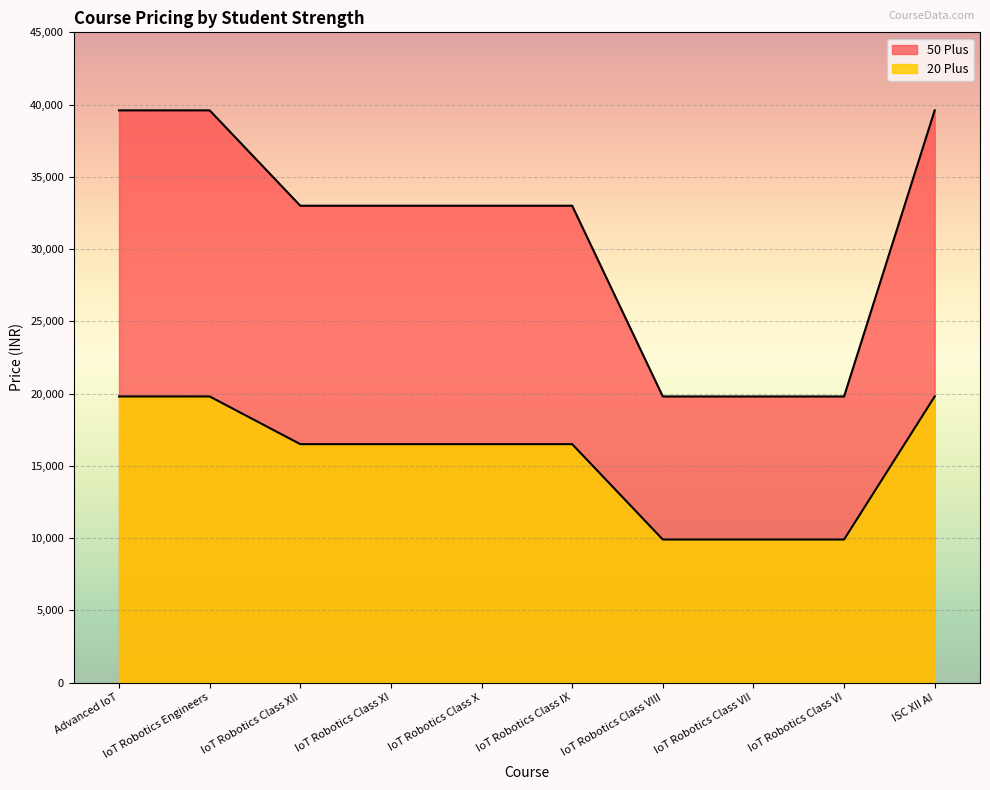

Reading left to right, transcribe all the data shown in this chart.

50 Plus: 39600	39600	33000	33000	33000	33000	19800	19800	19800	39600
20 Plus: 19800	19800	16500	16500	16500	16500	9900	9900	9900	19800